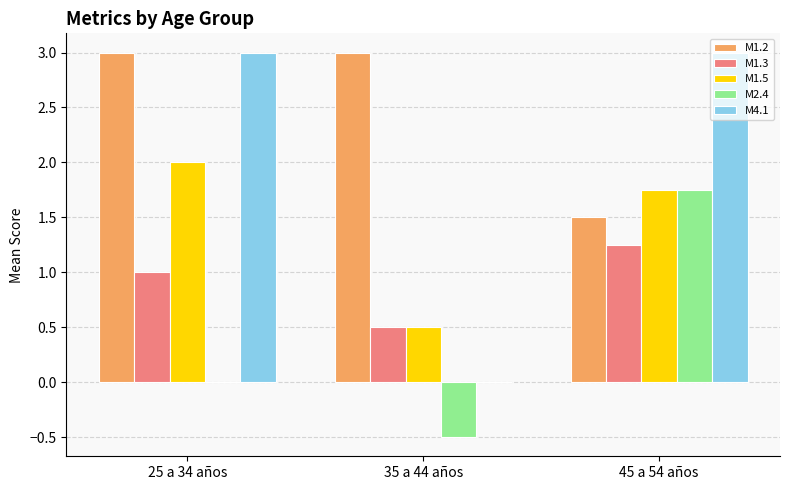

True or false: M4.1 has a value of 4.3 at 25 a 34 años.

False